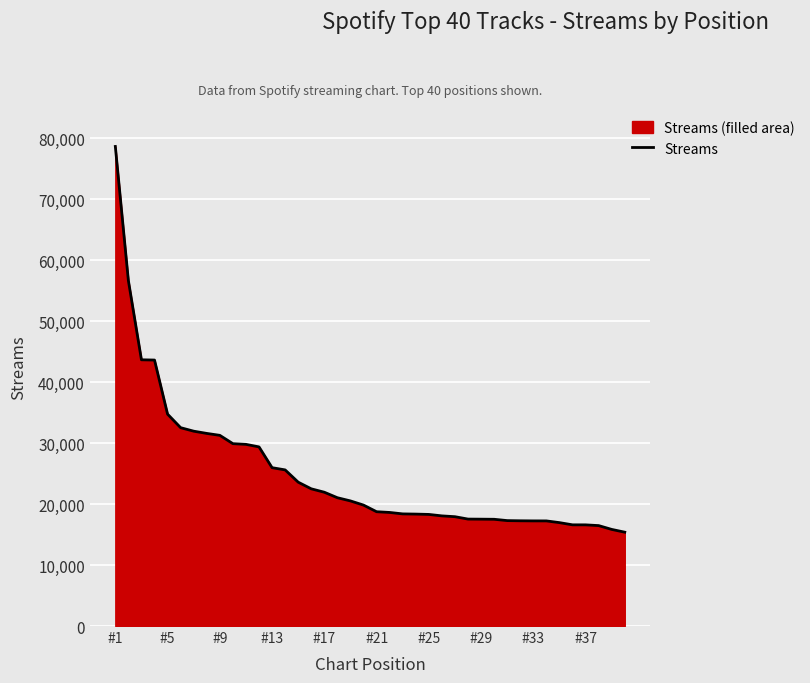

What is the value of the 21st point from the left?

18752